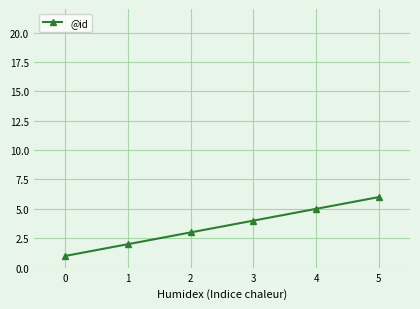

What is the difference between the values at 2 and 3?

1